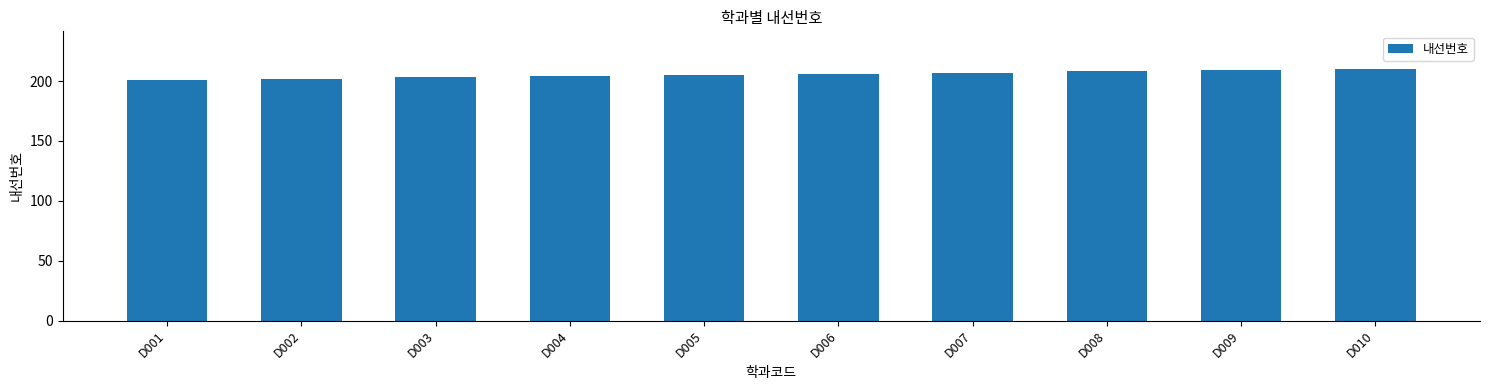

What is the greatest value displayed?

210